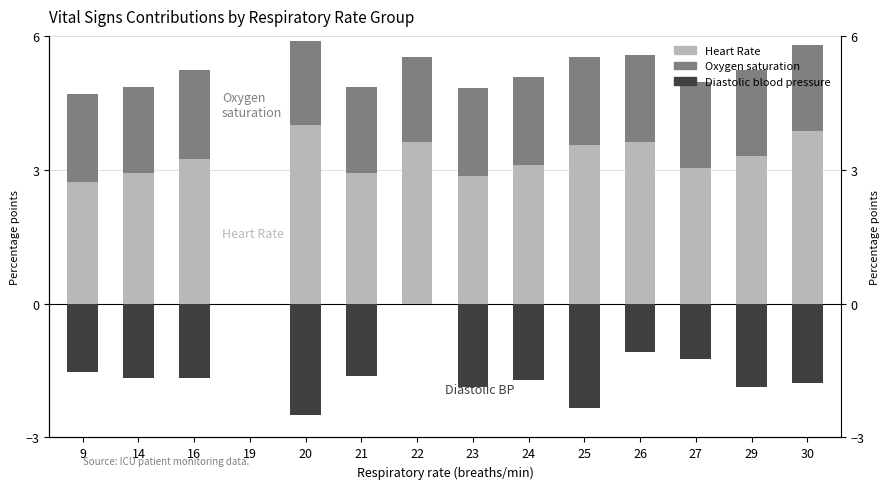

At which label does Heart Rate reach its minimum?

19